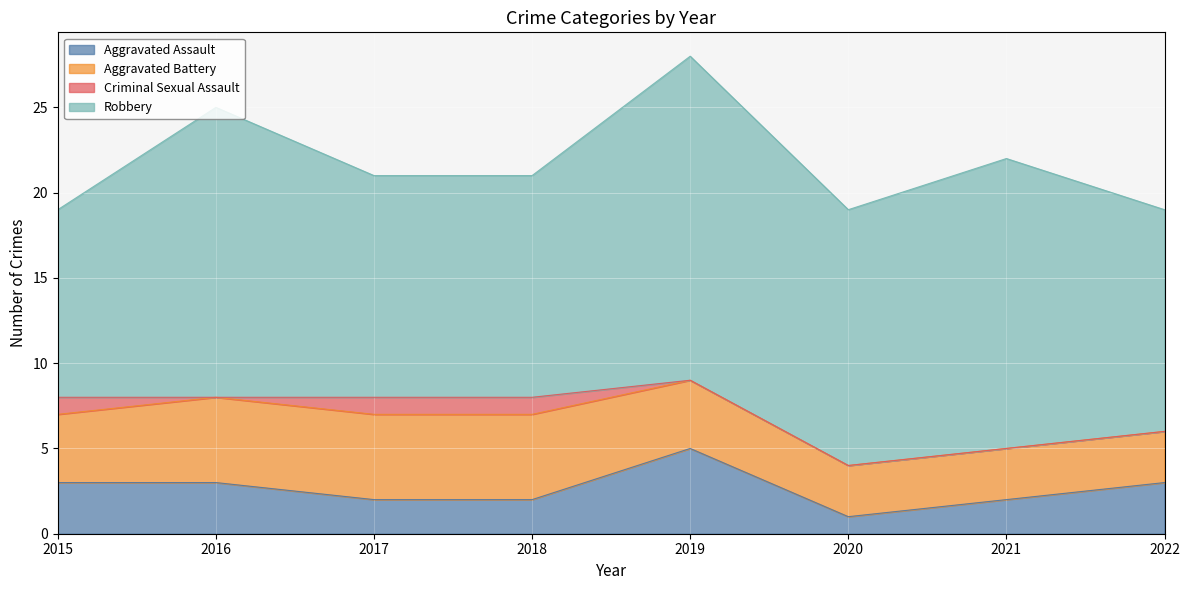

Is the value of Aggravated Battery at 2019 greater than the value of Aggravated Assault at 2022?

Yes